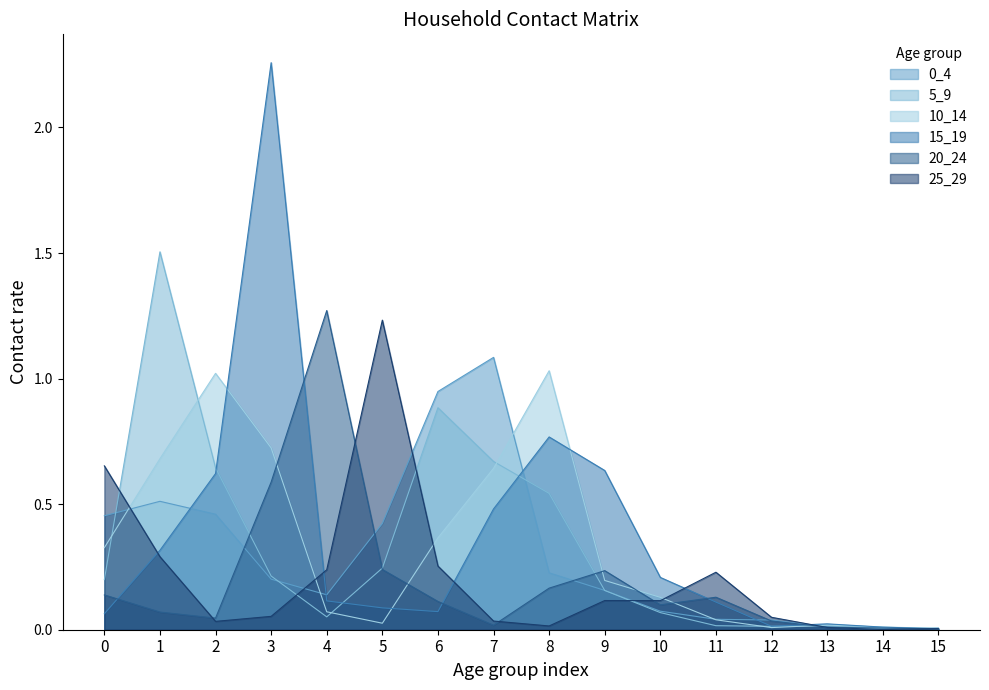

What are all the series names shown in the legend?

0_4, 5_9, 10_14, 15_19, 20_24, 25_29